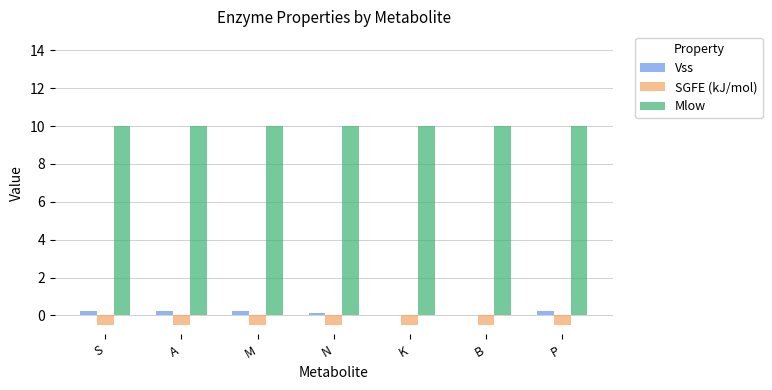

What is the maximum value shown in the chart?

10.0